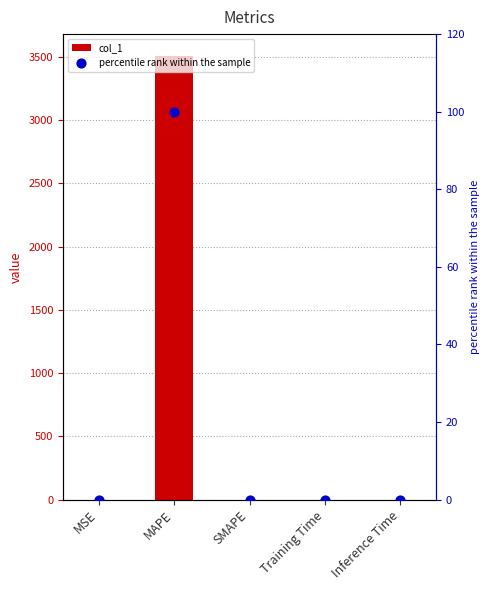

What are all the series names shown in the legend?

col_1, percentile rank within the sample